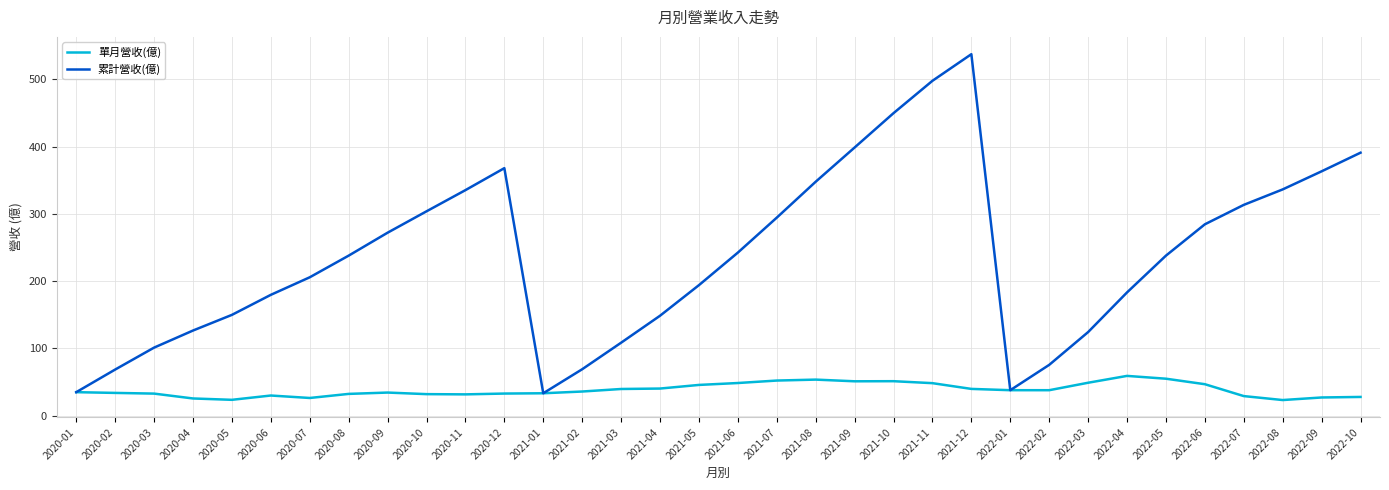

What is the sum of all 累計營收(億) values?

8048.3